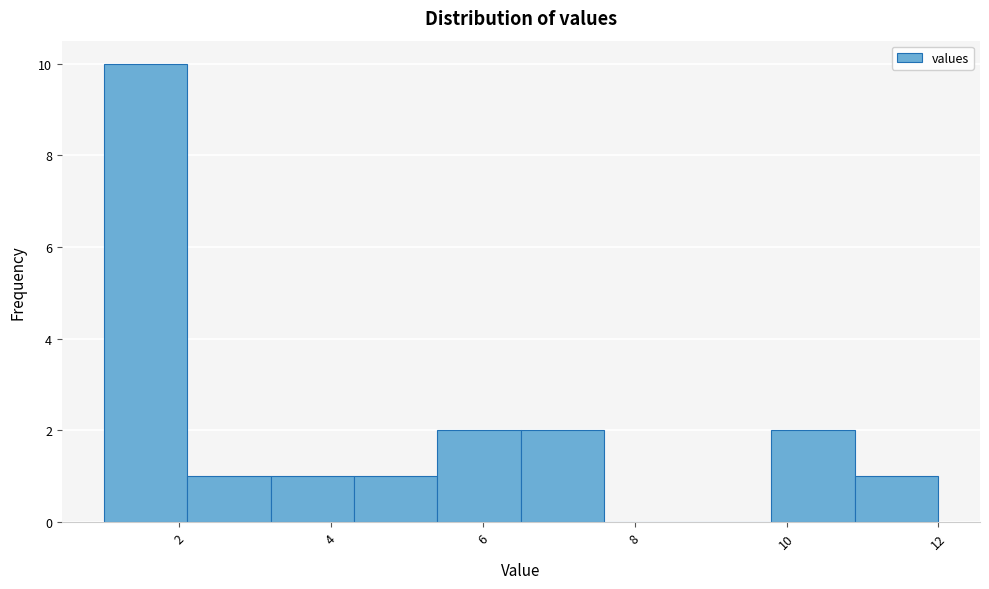

What is the height of the bar covering 3.2 to 4.3 on the x-axis? Neither the bar edges nor the heights are printed on the chart, so give them approximately, as read against the axes.

1